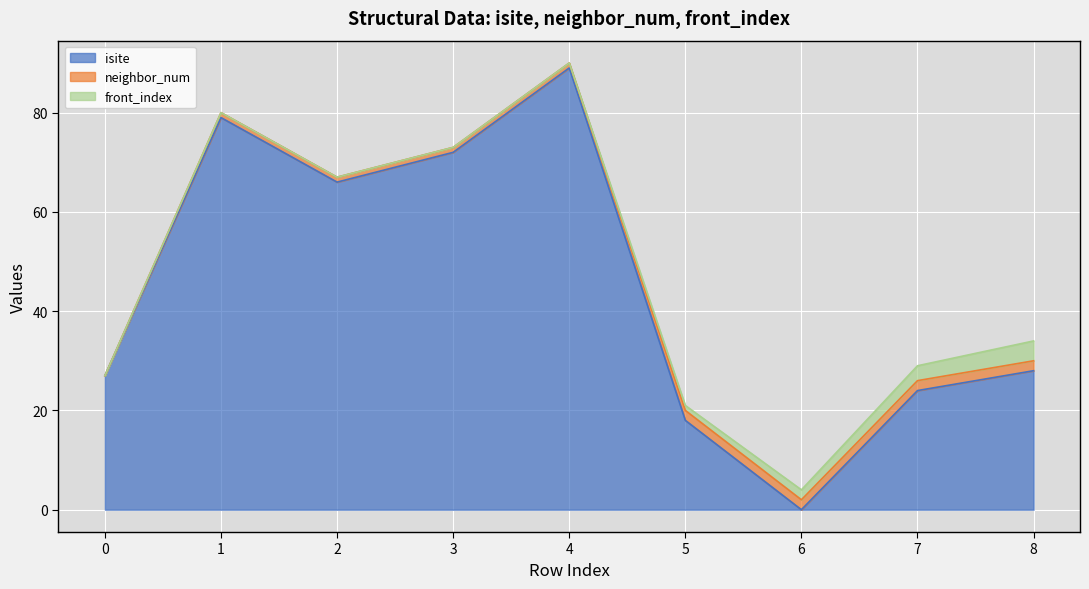

How many lines are shown in the chart?

3